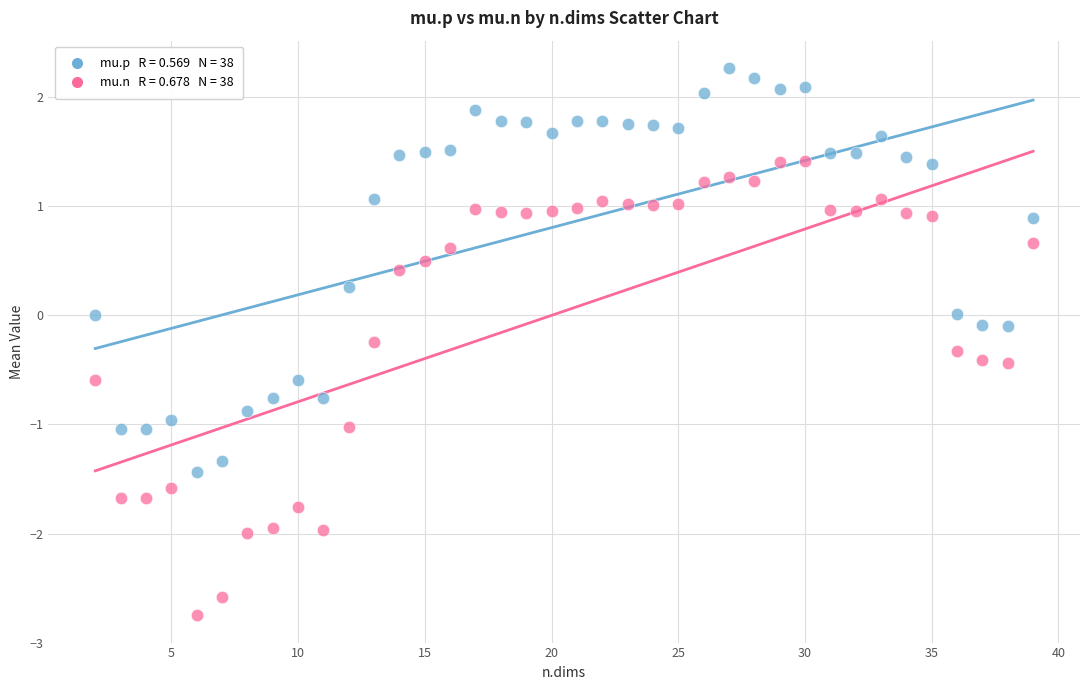

Across all data points, what is the range of X values (max minus min)?

37.0